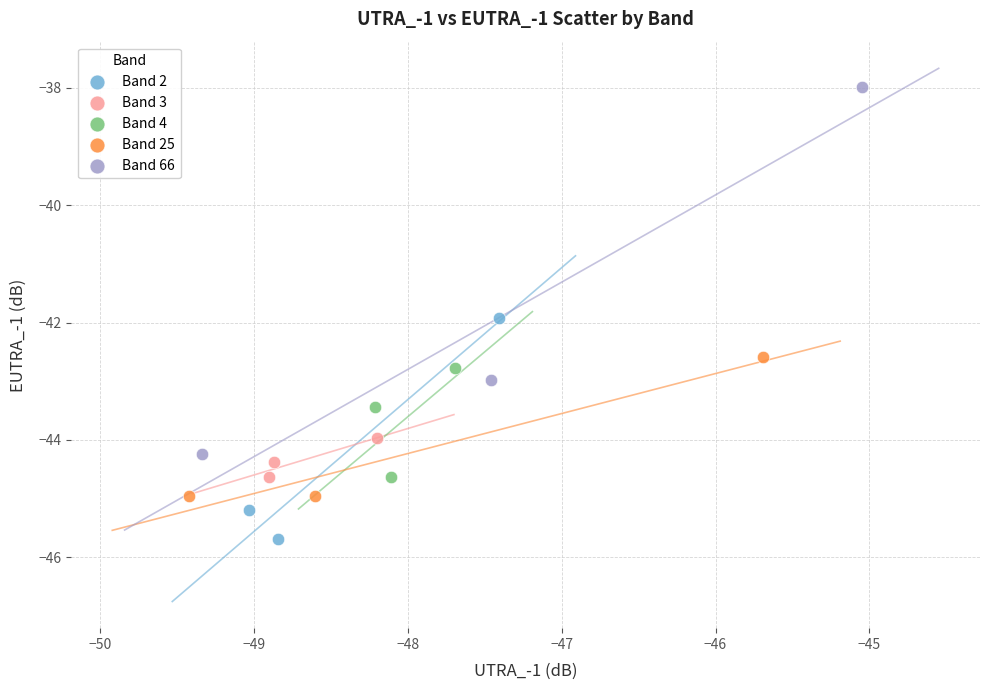

Which series reaches the maximum Y coordinate?

Band 66